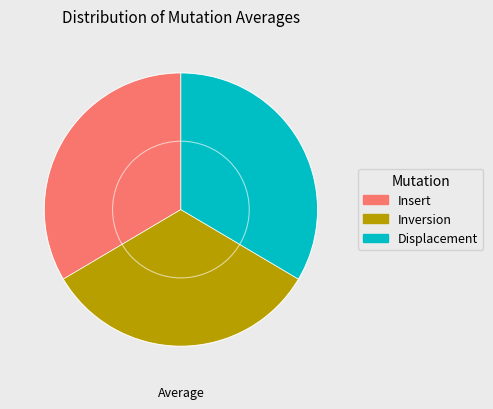

Which category has the smallest portion of the pie?

Inversion